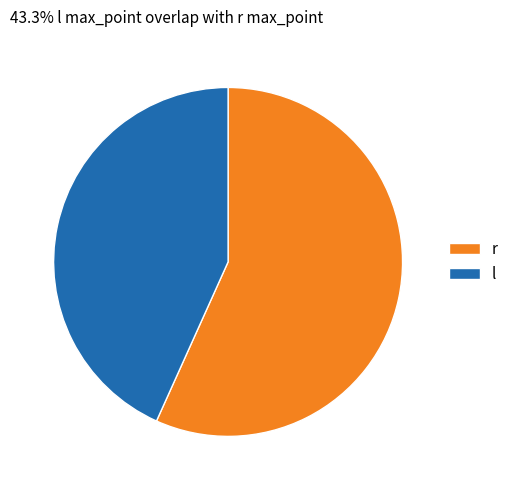

The r slice represents 70% of the pie. True or false?

False